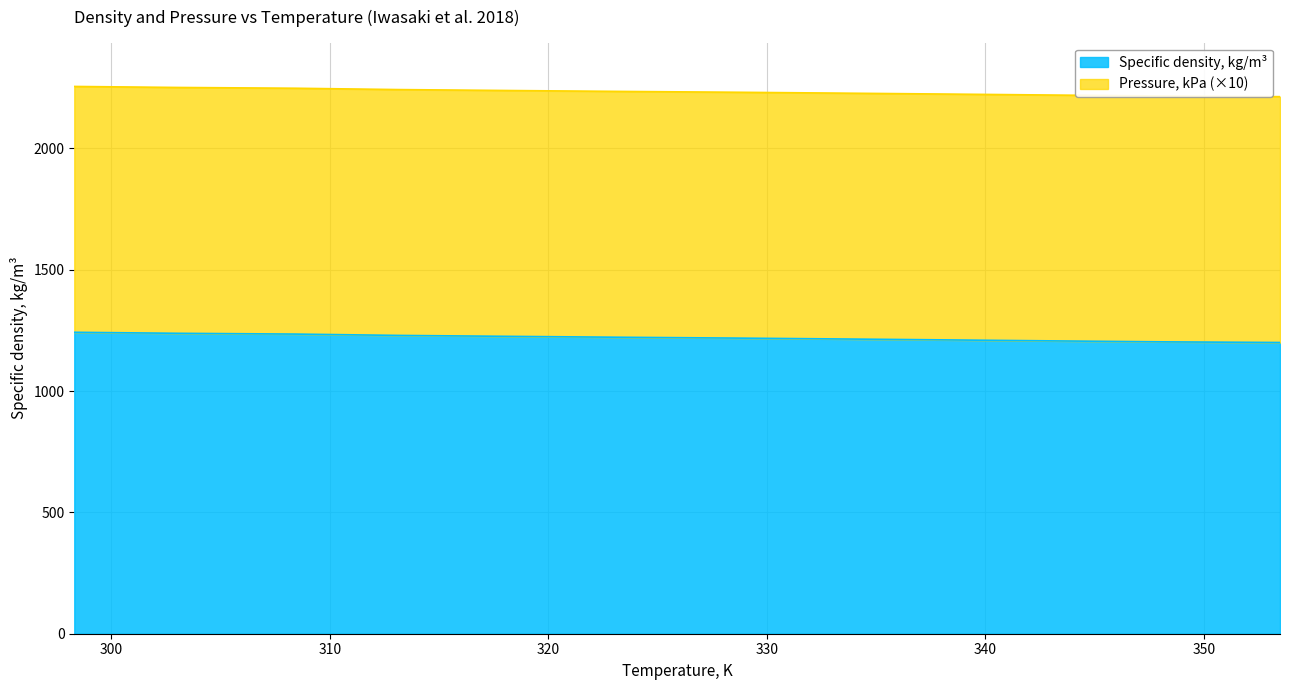

At which label is the value closest to 1221?

323.42